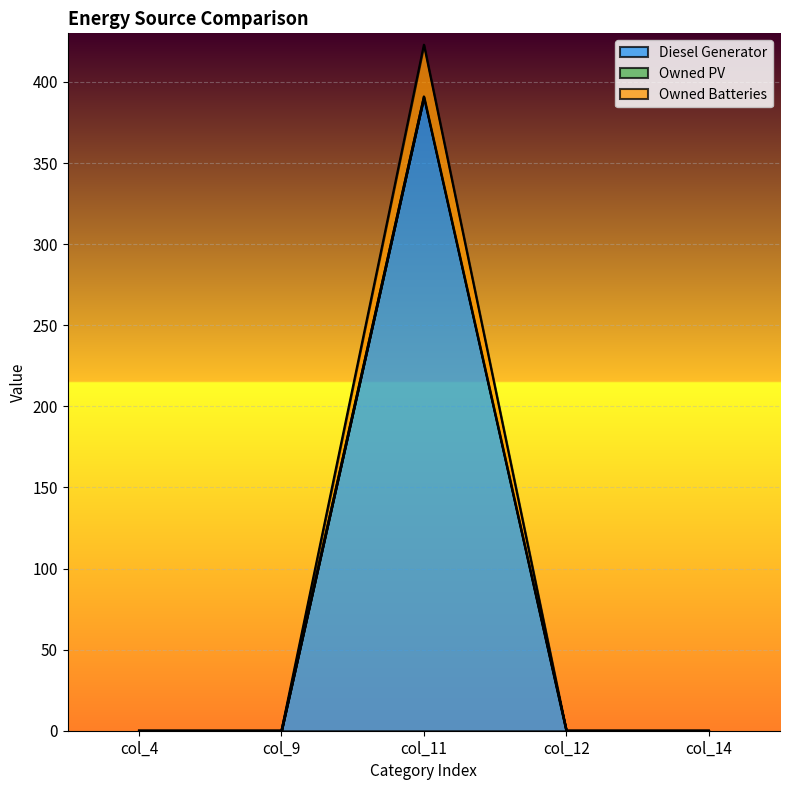

The value of Owned Batteries at col_12 is 0. True or false?

True